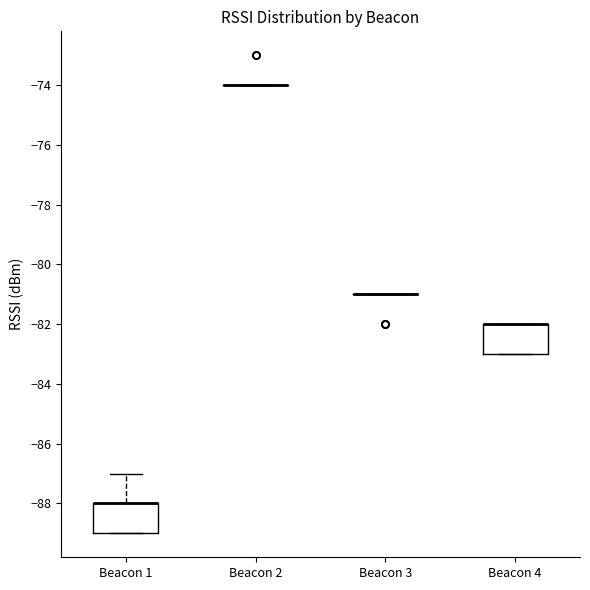

Reading left to right, read every box against the y-axis: the position of its median line, the range the box covers, and the ends of its whiskers. The values are not printed on the chart, so give them approximately, as read against the axis.

Beacon 1: median -88 (drawn on the box's upper edge), box -89 to -88, whiskers -89 to -87
Beacon 2: box collapsed to a line at -74, whiskers -74 to -74
Beacon 3: box collapsed to a line at -81, whiskers -81 to -81
Beacon 4: median -82 (drawn on the box's upper edge), box -83 to -82, whiskers -83 to -82